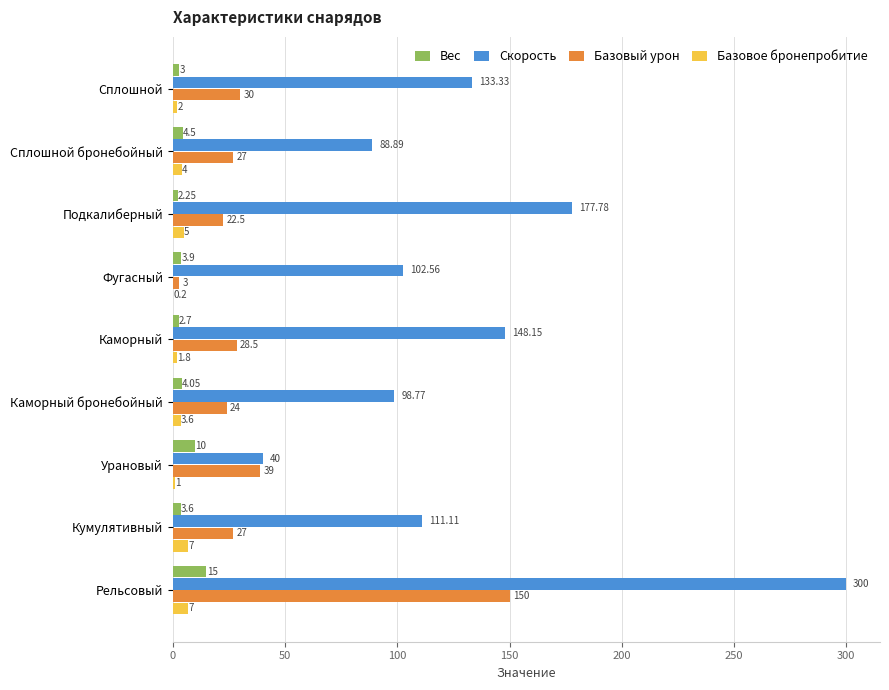

Where is Скорость nearest to the value 170?

Подкалиберный